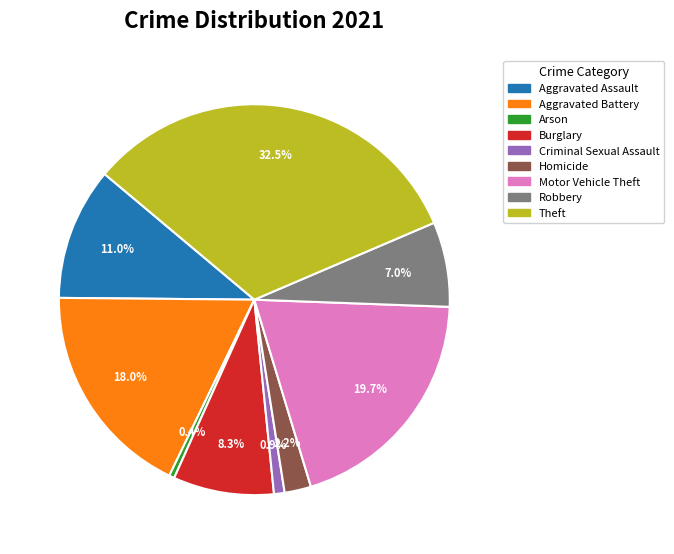

The Aggravated Assault slice represents 1% of the pie. True or false?

False